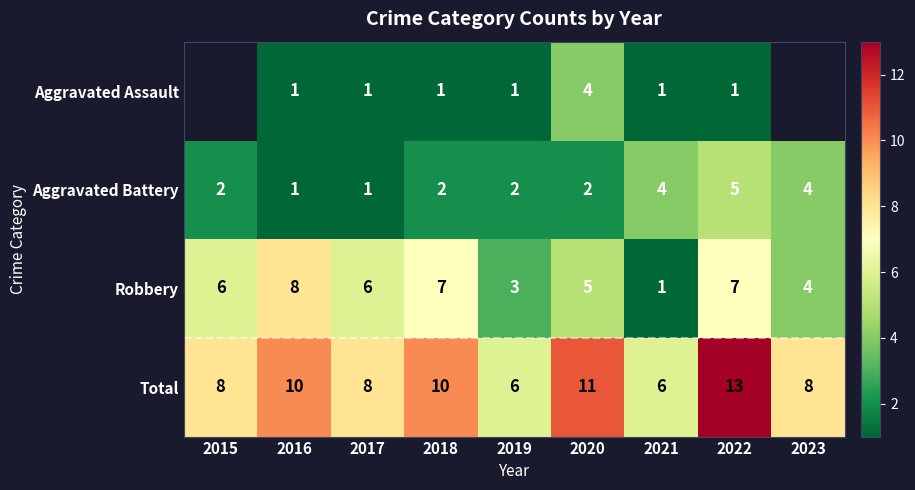

What is the spread (max minus min) of values at 2021?

5